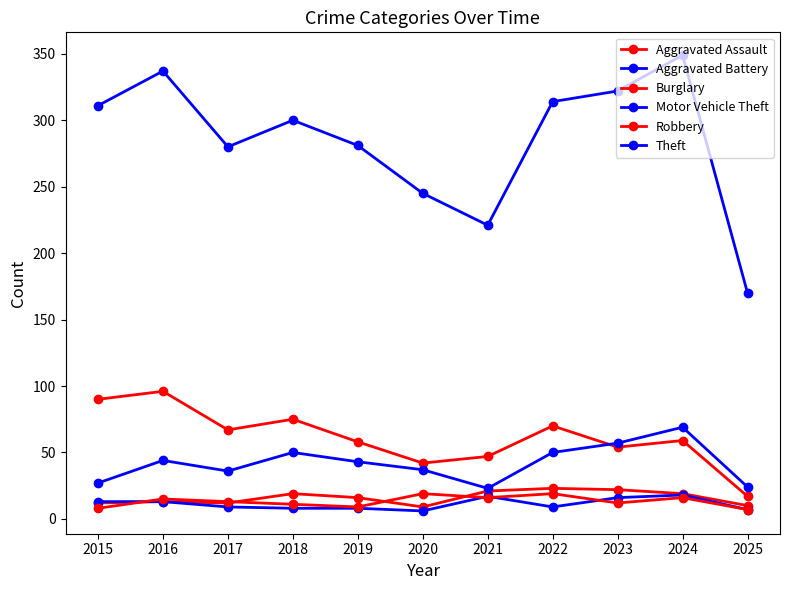

How many lines are shown in the chart?

6